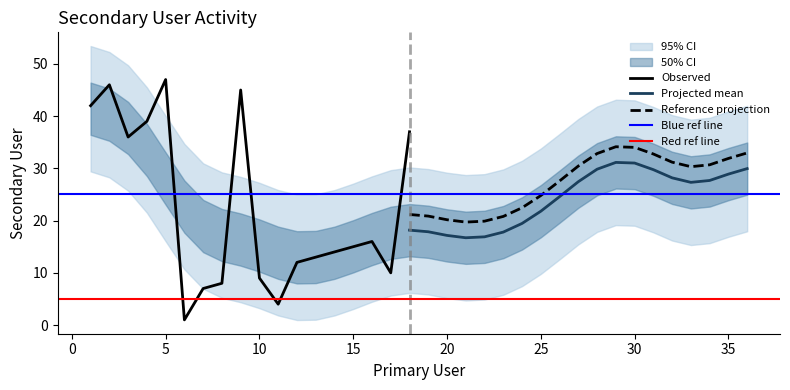

What is the sum of all values?

836